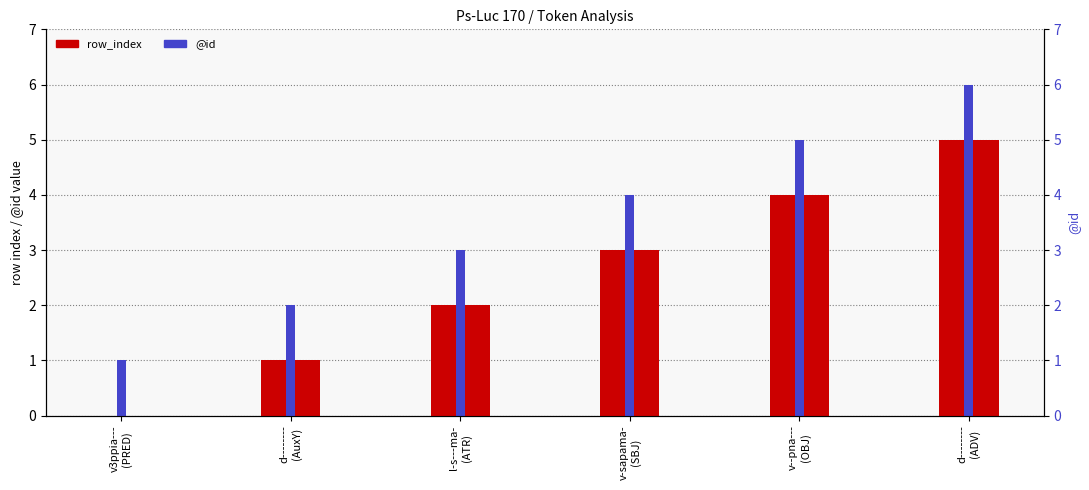

List the labels in order of row_index value, smallest first.

v3ppia---
(PRED), d--------
(AuxY), l-s---ma-
(ATR), v-sapama-
(SBJ), v--pna---
(OBJ), d--------
(ADV)